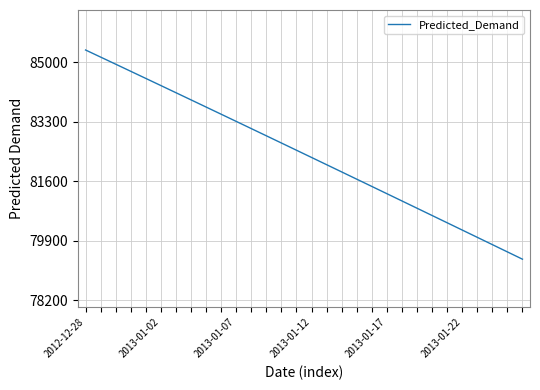

Reading right to left, extract all data points from this chart.

79377.3	79585.7	79794.1	80002.4	80210.6	80418.7	80626.6	80834.5	81042.2	81249.8	81457.2	81664.5	81871.6	82078.6	82285.3	82491.8	82698.2	82904.3	83110.2	83315.8	83521.2	83726.3	83931.2	84135.7	84340.0	84544.0	84747.7	84951.1	85154.1	85356.8